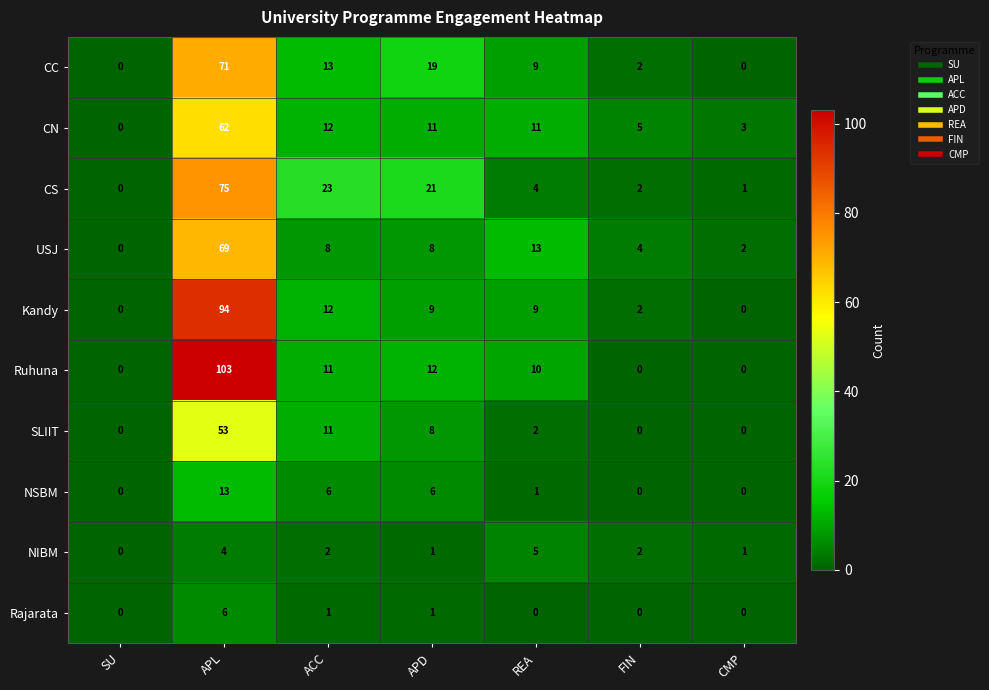

What is the average value of the CS series?

18